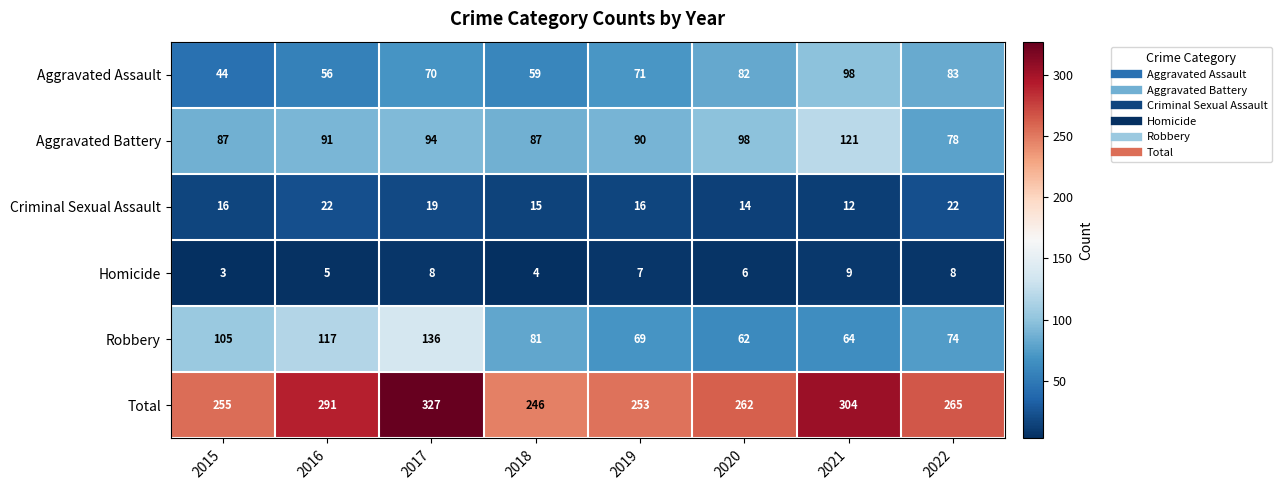

What is the smallest value displayed?

3